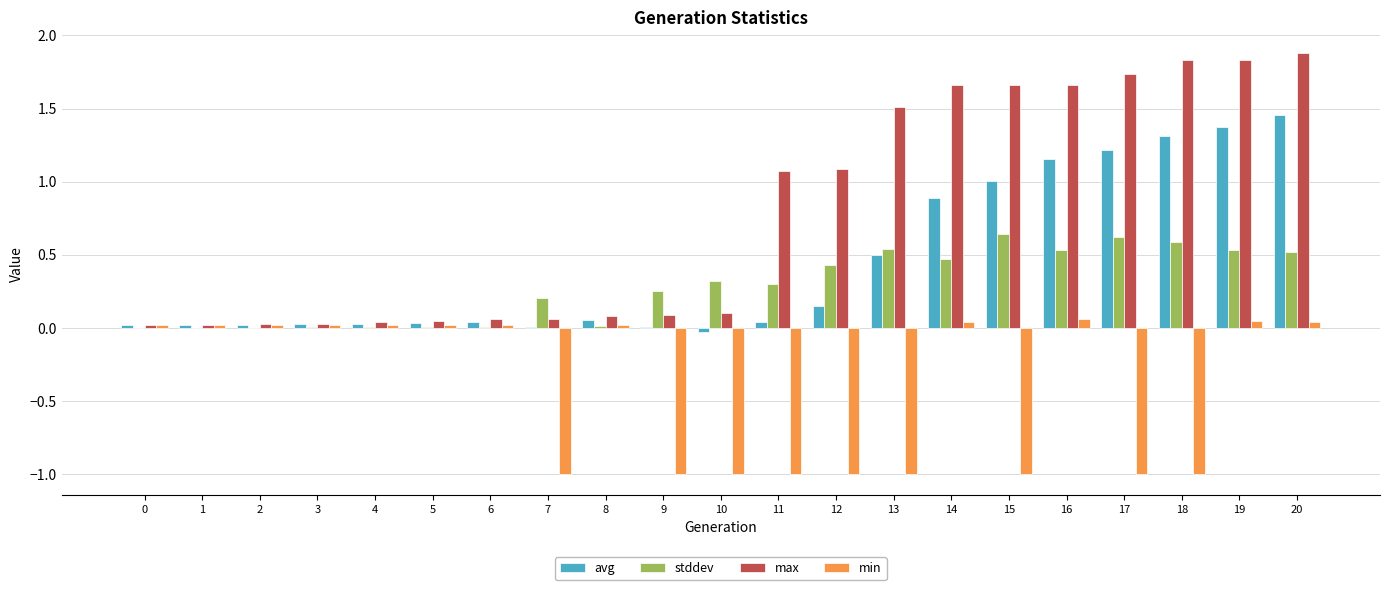

Which series has the largest total across all categories?

max